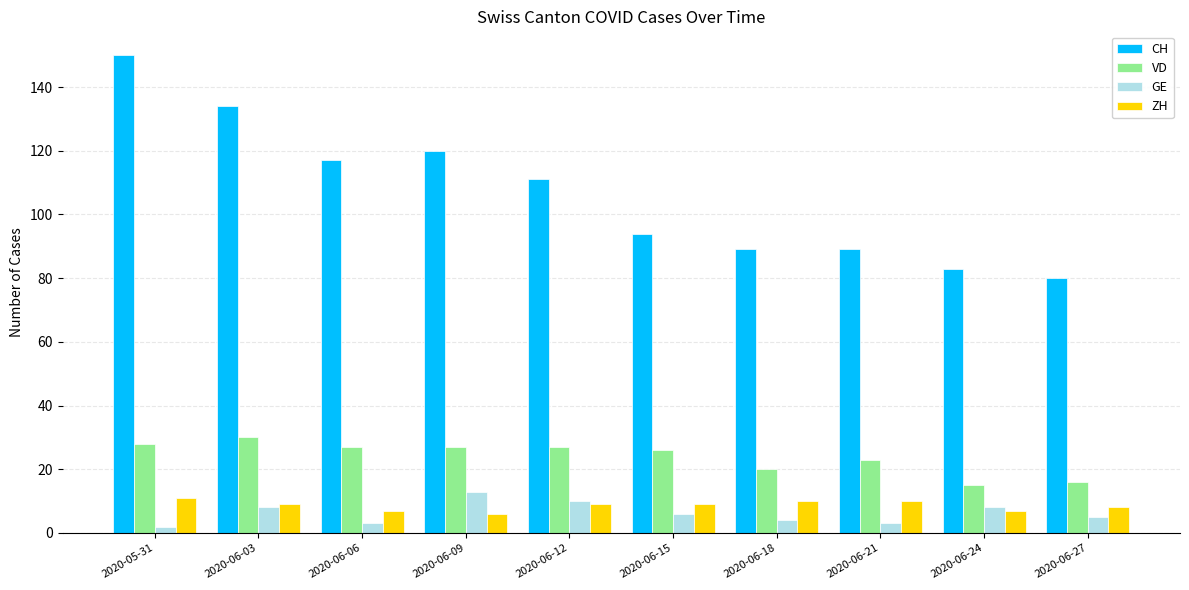

What is the difference between the CH values at 2020-06-15 and 2020-06-27?

14